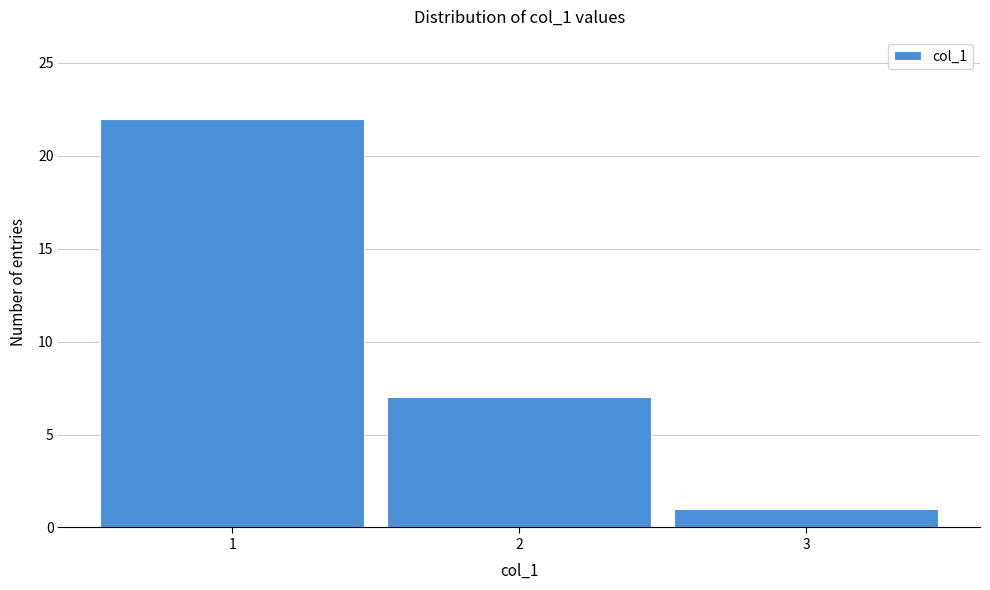

Reading left to right, transcribe this chart: for each bar, give the range it covers on the x-axis and its height. The values are not printed on the chart, so give them approximately, as read against the axis.

0.5 to 1.5: 22
1.5 to 2.5: 7
2.5 to 3.5: 1